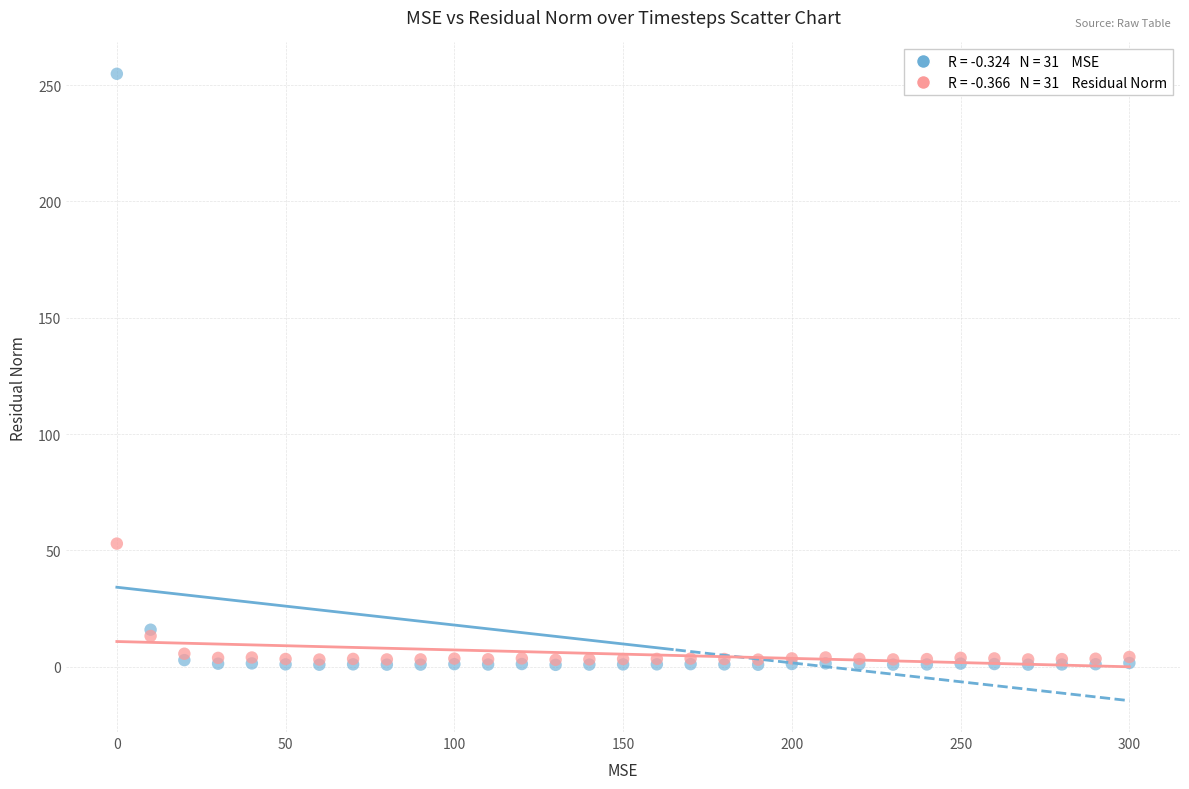

Across all series, what Y value is closest to 127?

53.0